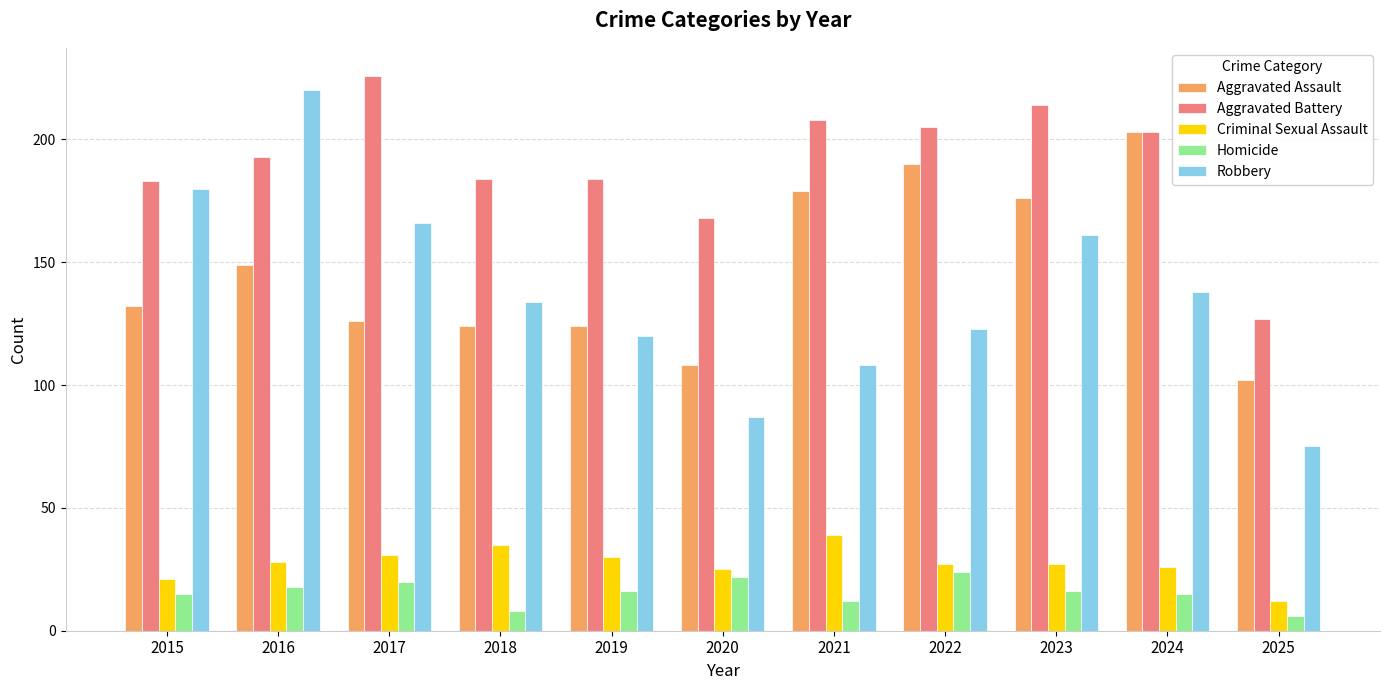

Reading right to left, list all the values displayed in this chart.

Aggravated Assault: 102	203	176	190	179	108	124	124	126	149	132
Aggravated Battery: 127	203	214	205	208	168	184	184	226	193	183
Criminal Sexual Assault: 12	26	27	27	39	25	30	35	31	28	21
Homicide: 6	15	16	24	12	22	16	8	20	18	15
Robbery: 75	138	161	123	108	87	120	134	166	220	180